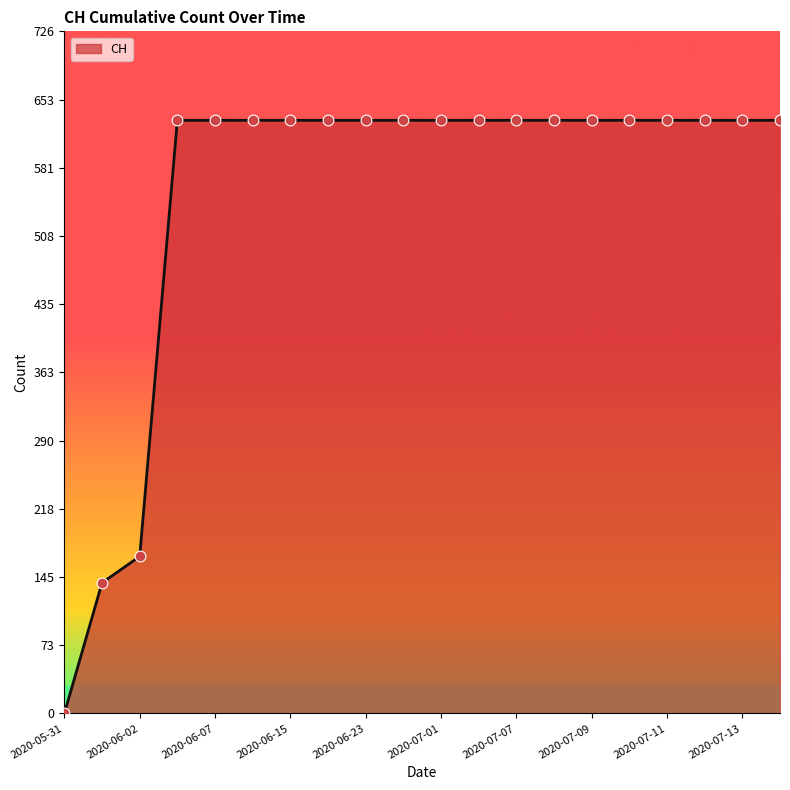

What is the greatest value displayed?

631